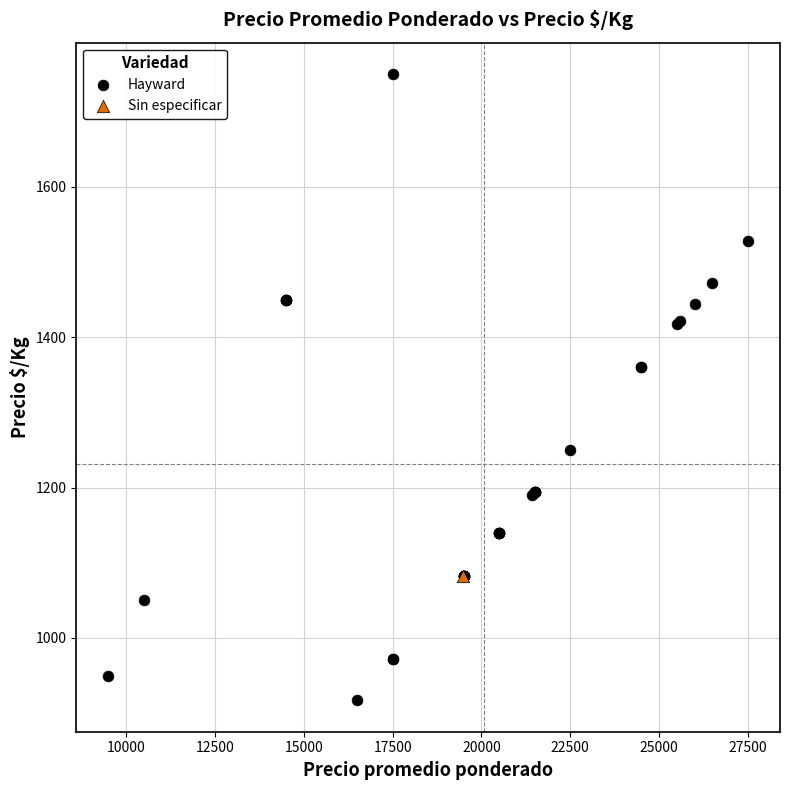

What are all the series names shown in the legend?

Hayward, Sin especificar